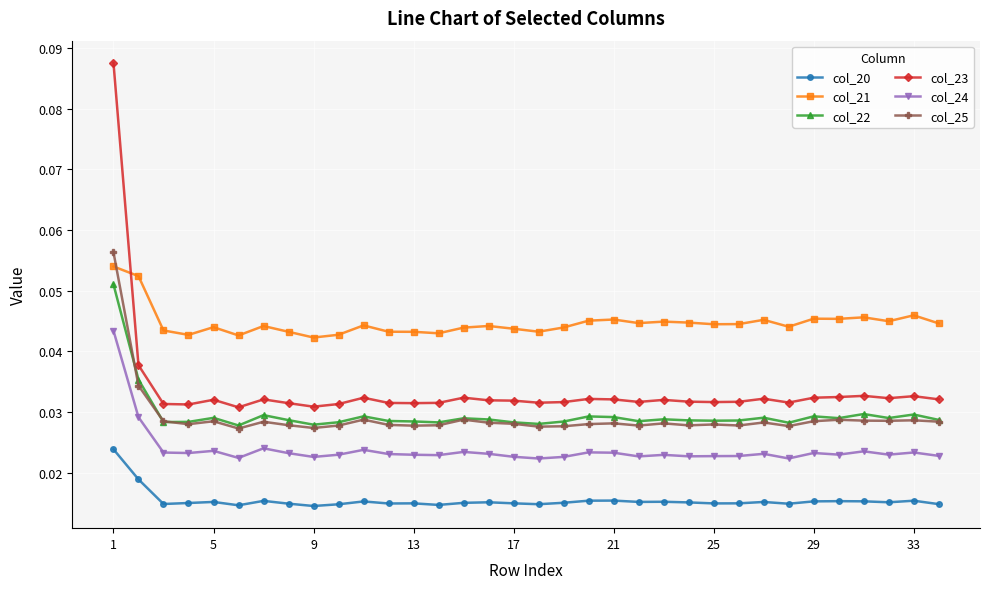

True or false: col_25 has more than 1 points higher than both neighbors.

True